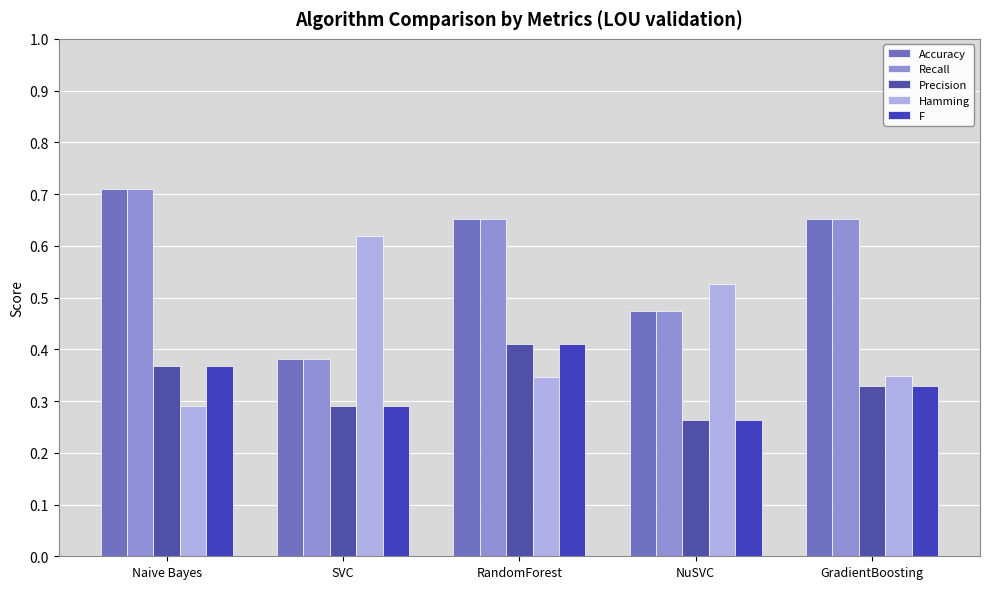

Does the chart contain any negative values?

No